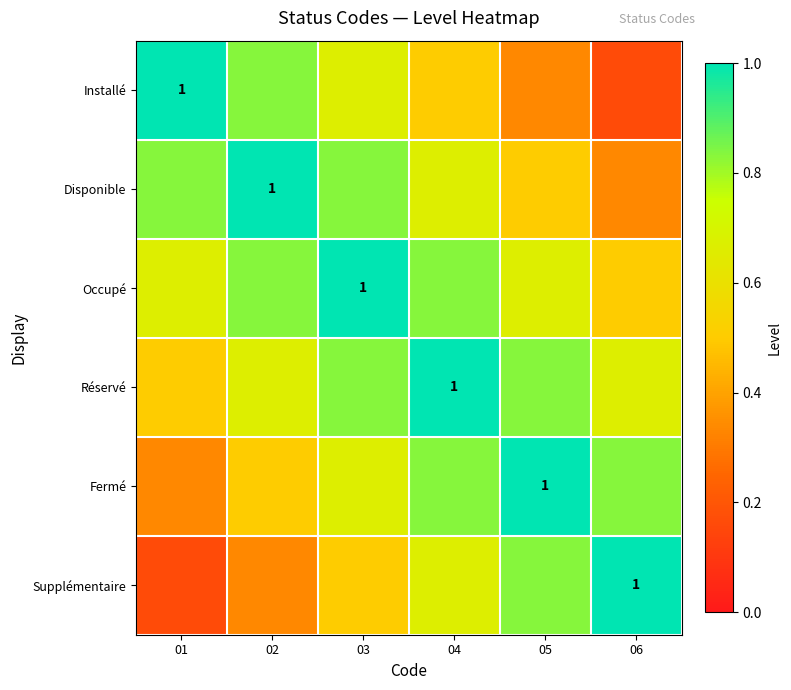

What is the minimum value for Occupé?

0.5